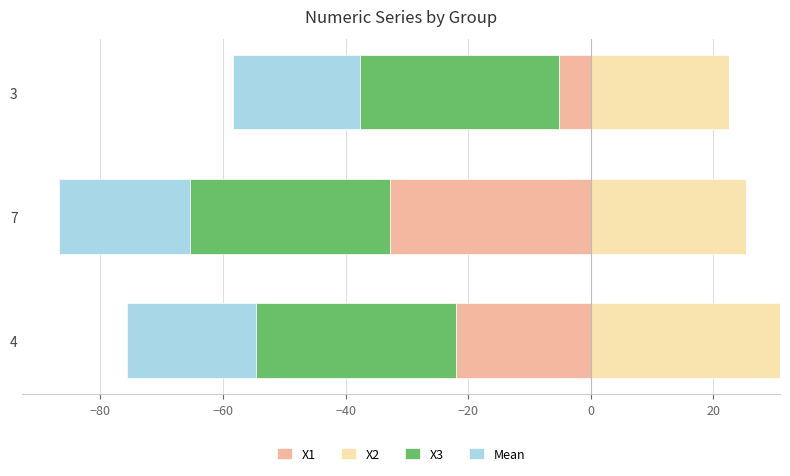

What is the maximum value for X2?

30.8